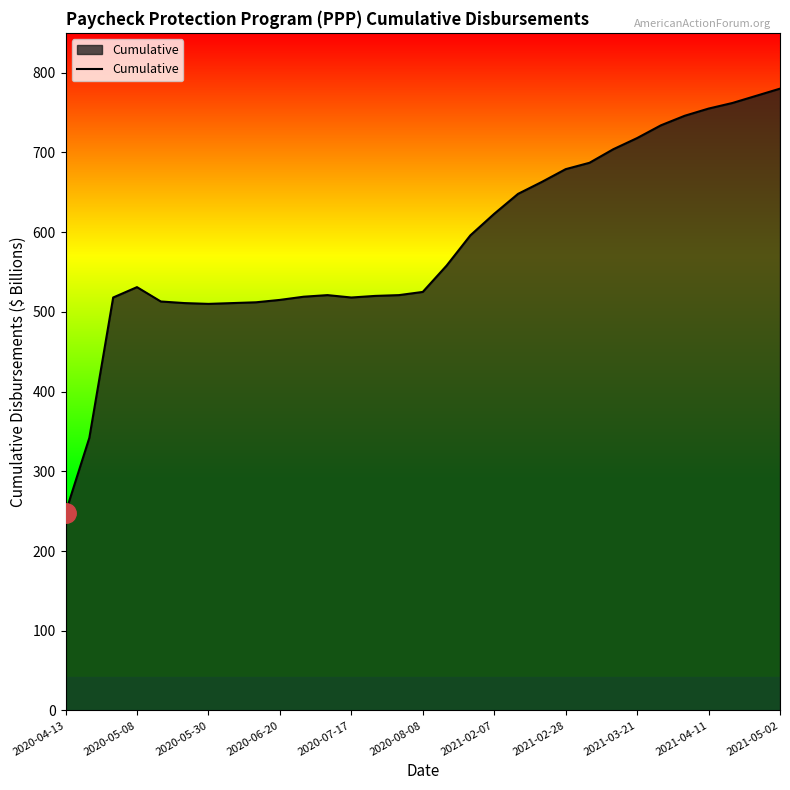

What is the smallest value displayed?

248